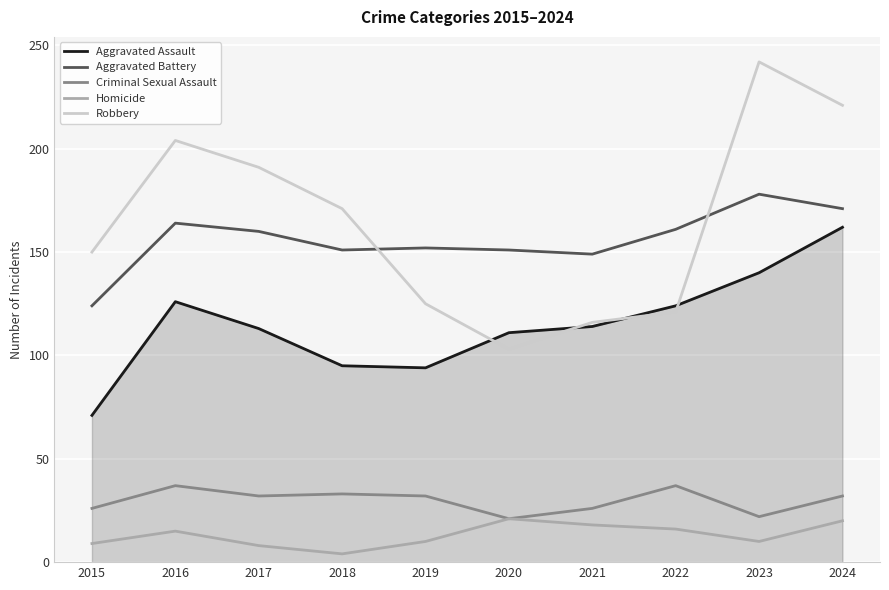

The value of Aggravated Battery at 2015 is 217. True or false?

False